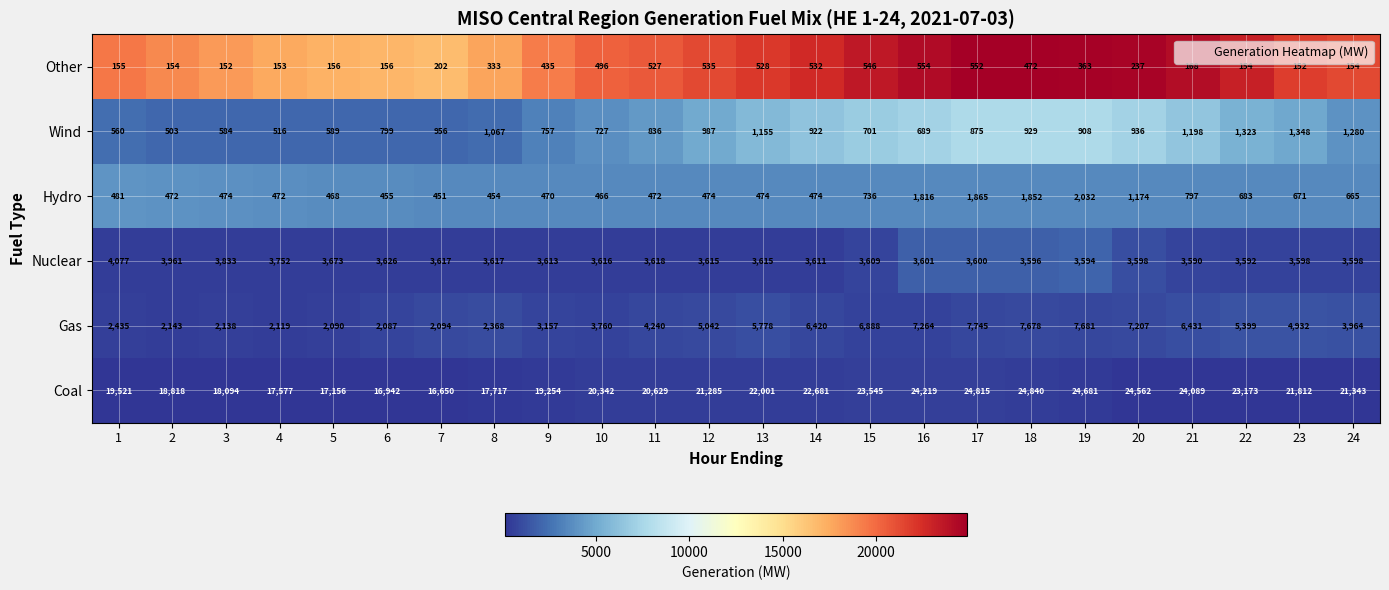

The Hydro series shows 1207 at 21. True or false?

False